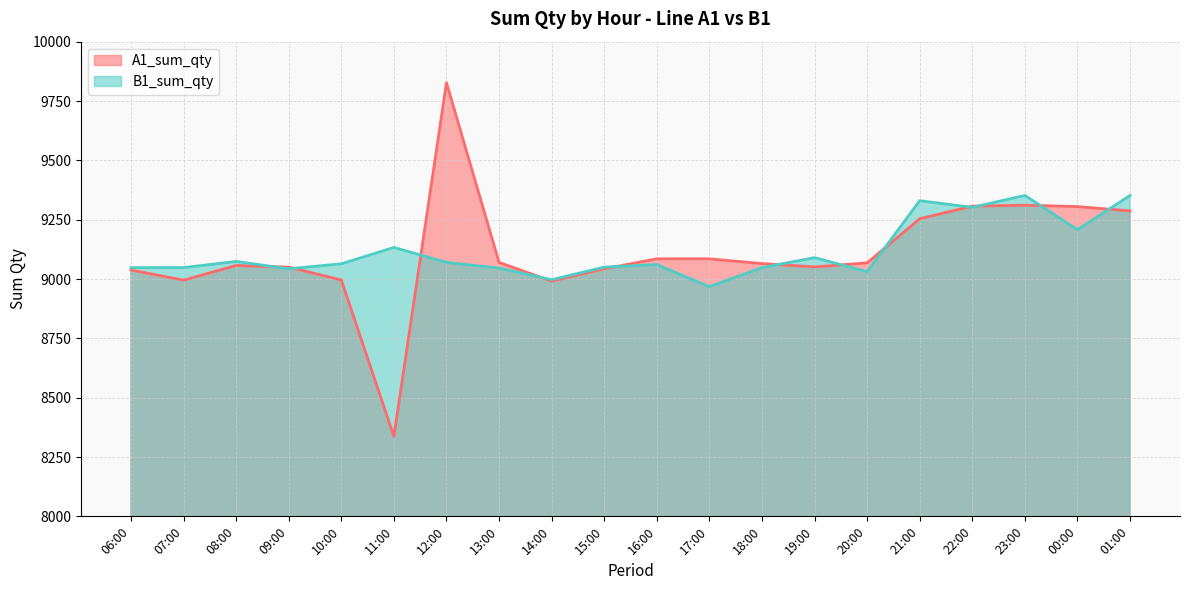

True or false: B1_sum_qty has a value of 9048 at 07:00.

True